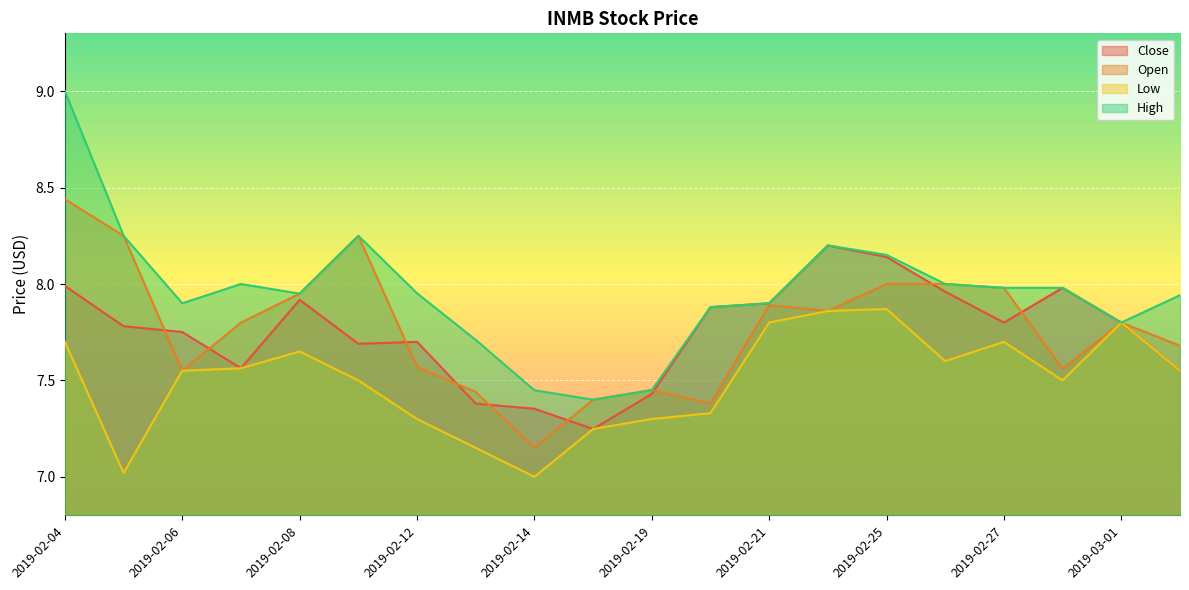

The Open series shows 3.9 at 2019-02-20. True or false?

False